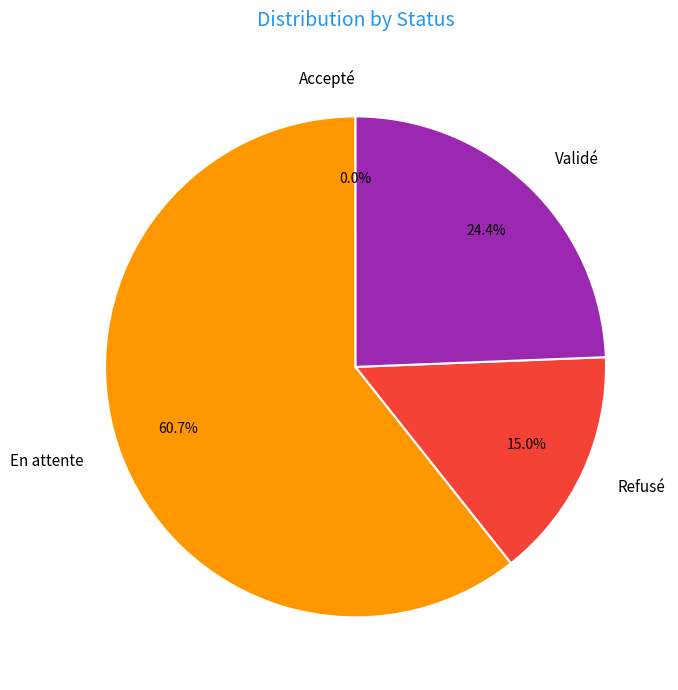

What is the majority slice?

En attente